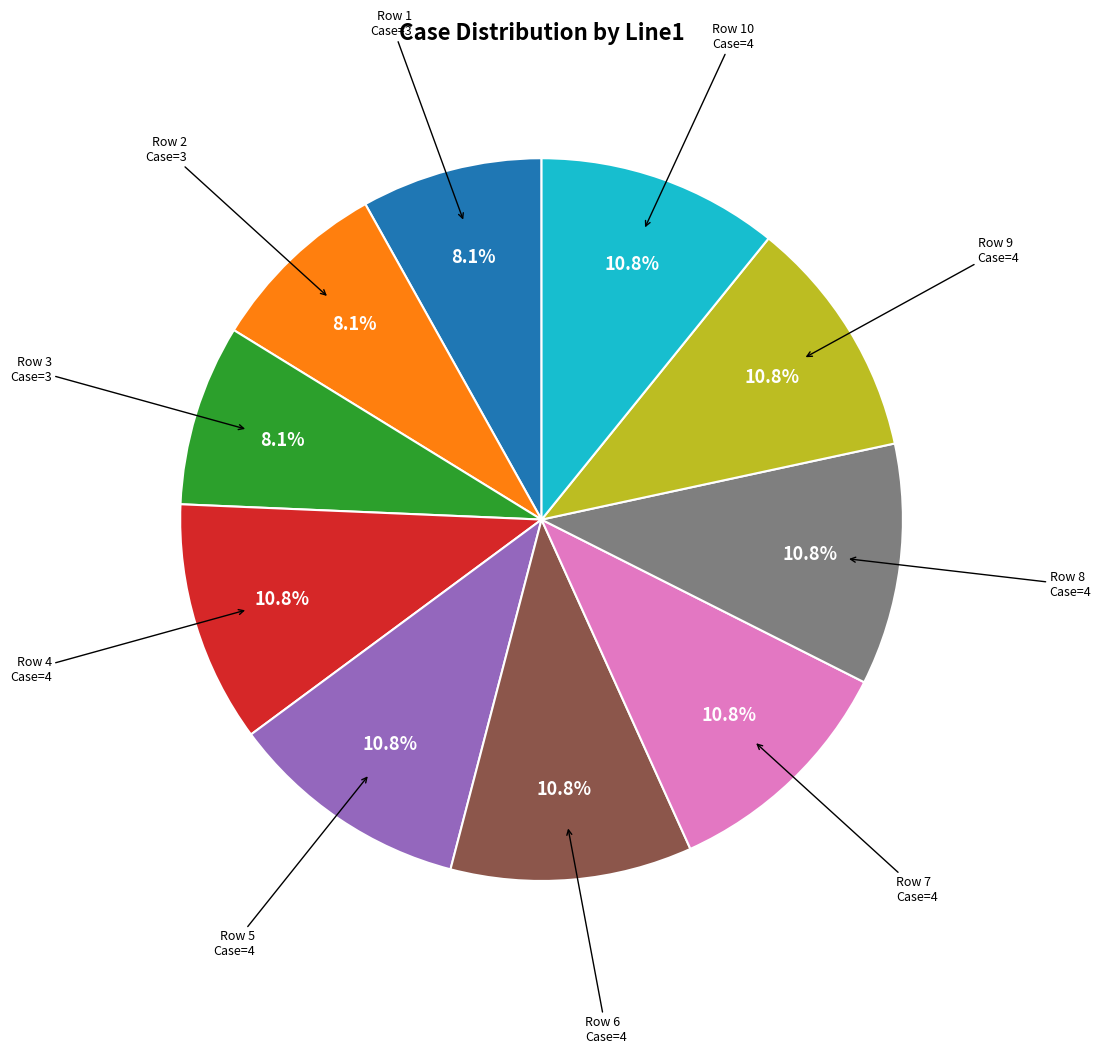

Is there any slice that represents more than half of the pie?

No